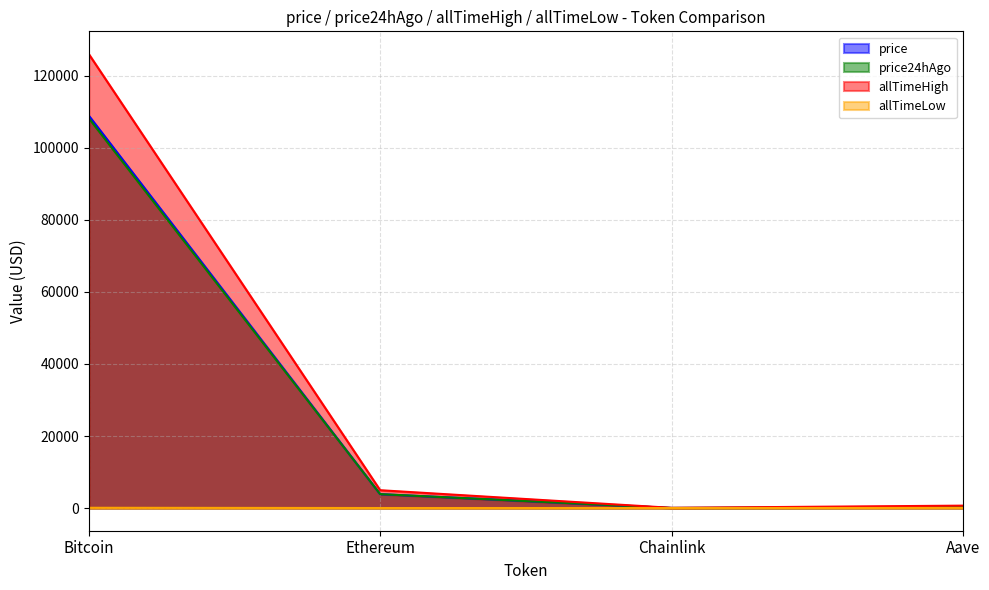

Reading right to left, list all the values displayed in this chart.

price: 220.3	17.2	3843.3	108981.0
price24hAgo: 221.0	17.5	3859.3	108262.0
allTimeHigh: 661.7	52.7	4946.1	126080.0
allTimeLow: 26.0	0.1	0.4	67.8